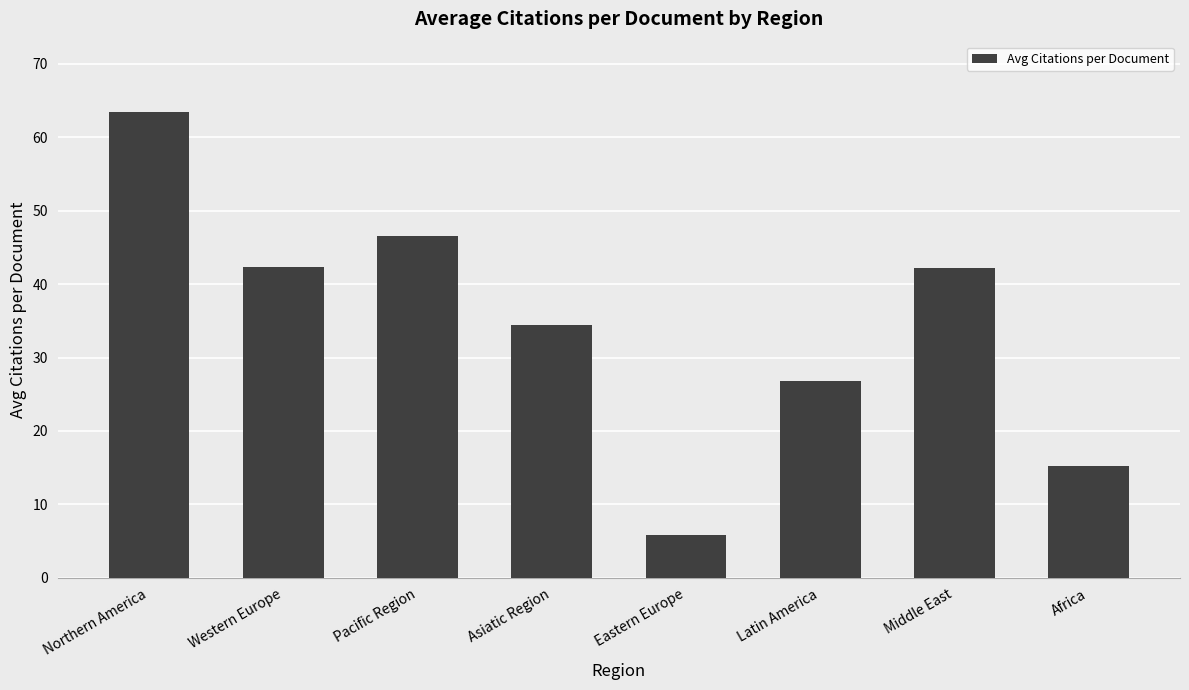

What is the average value?

34.6